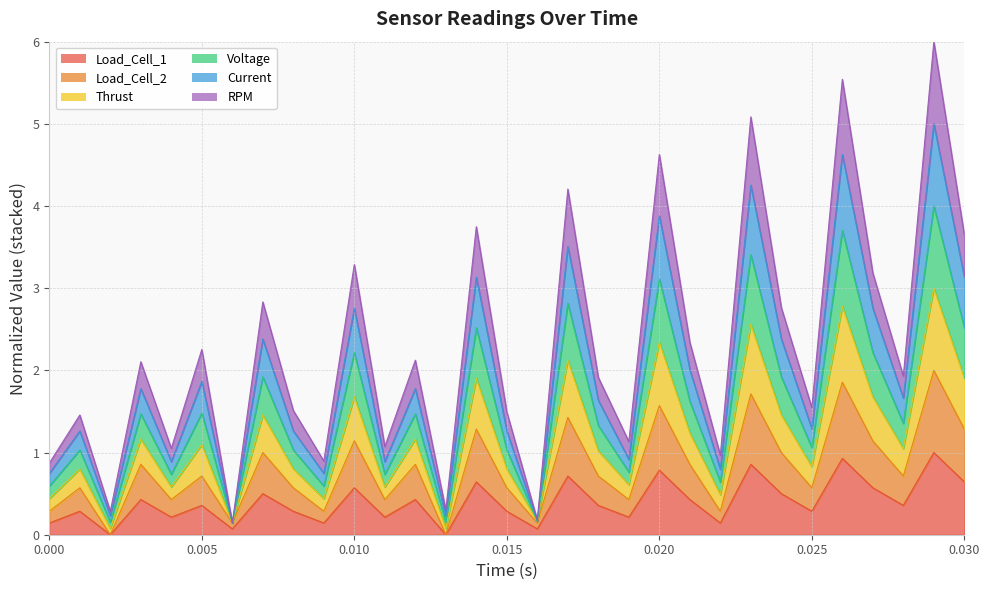

List the series in order of their peak value, lowest first.

Load_Cell_1, Load_Cell_2, RPM, Current, Voltage, Thrust